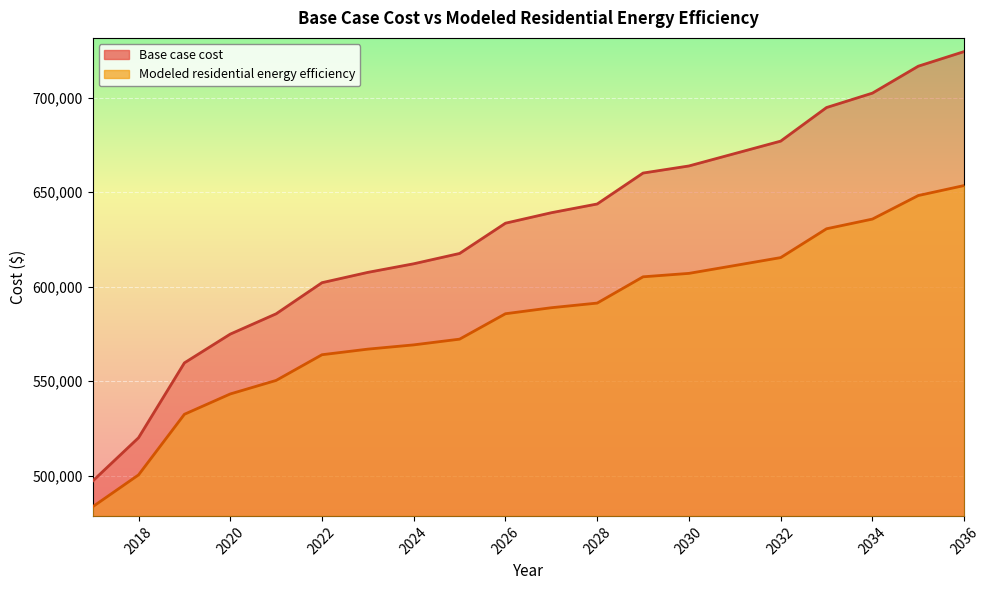

What is the difference between the second highest and second lowest values in the Modeled residential energy efficiency series?

147833.3